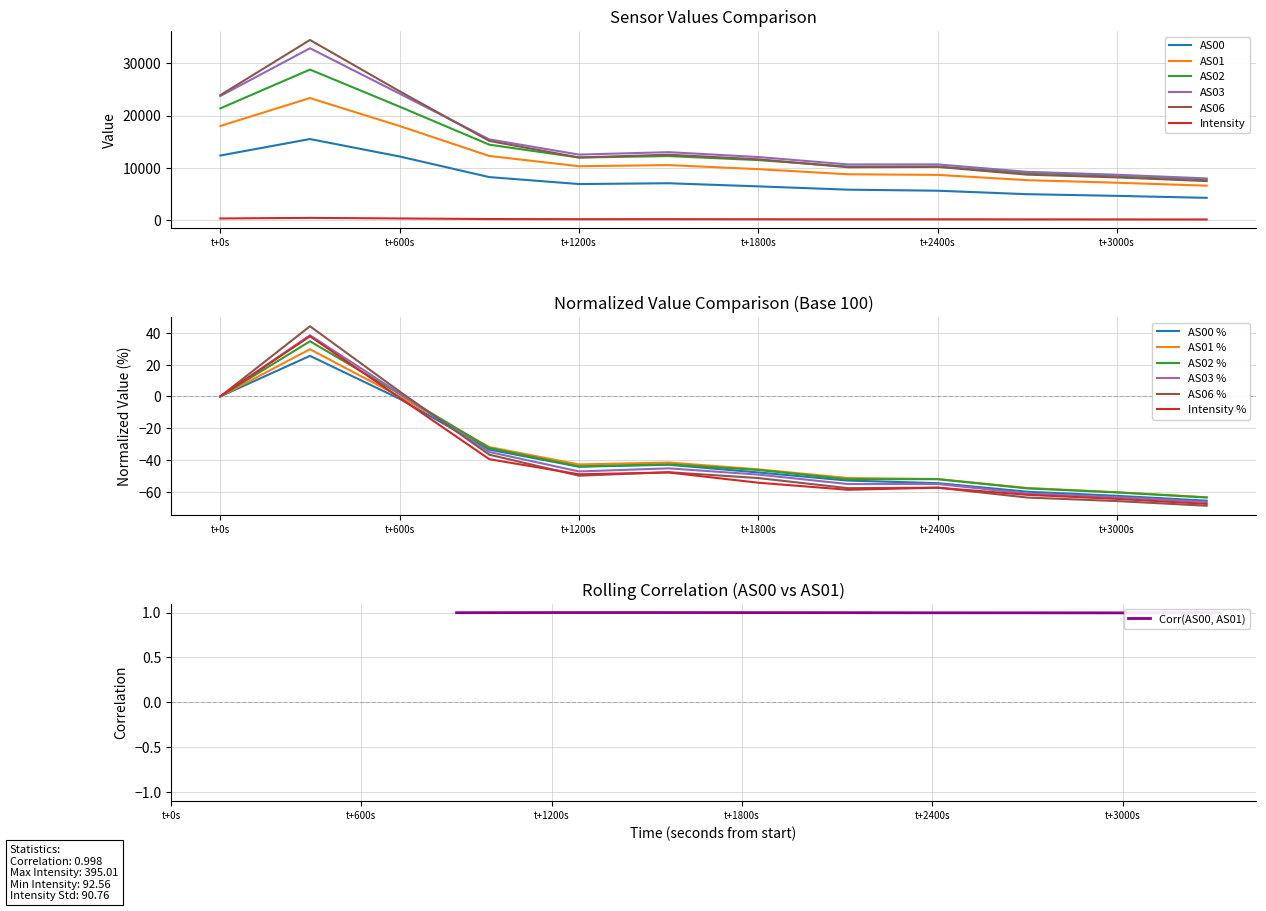

True or false: AS00 has more than 2 points higher than both neighbors.

False